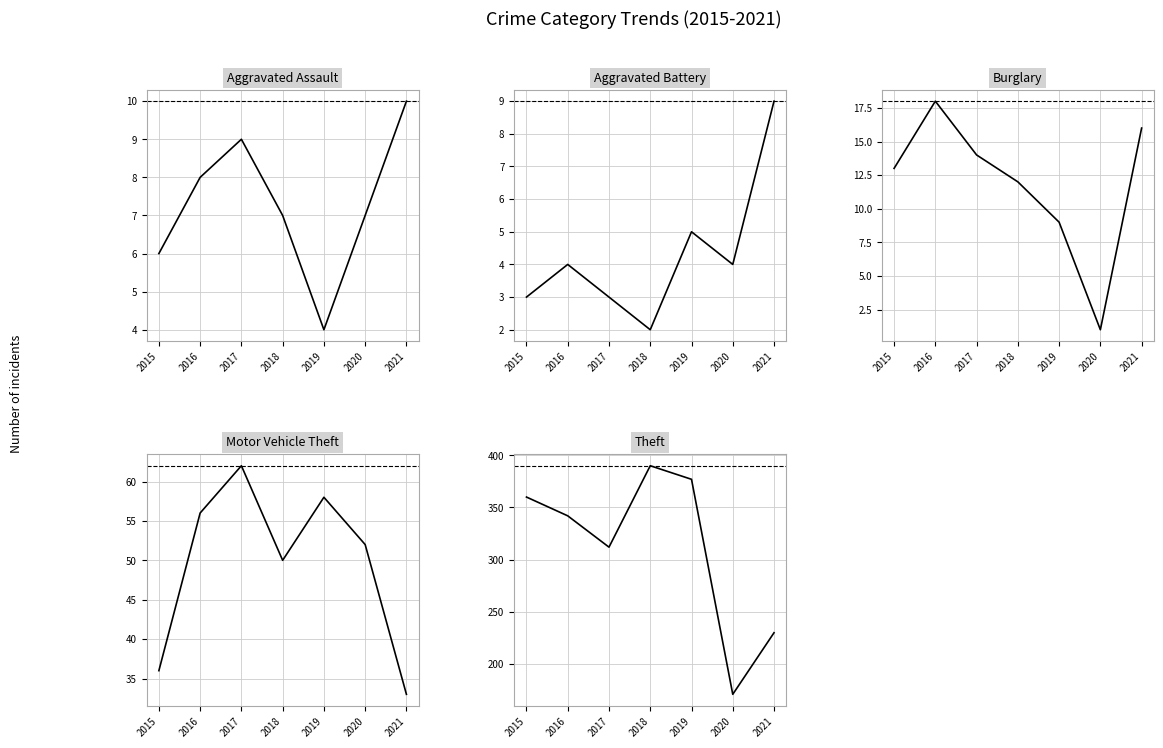

Count the Aggravated Assault values in the range 6 to 9.

5